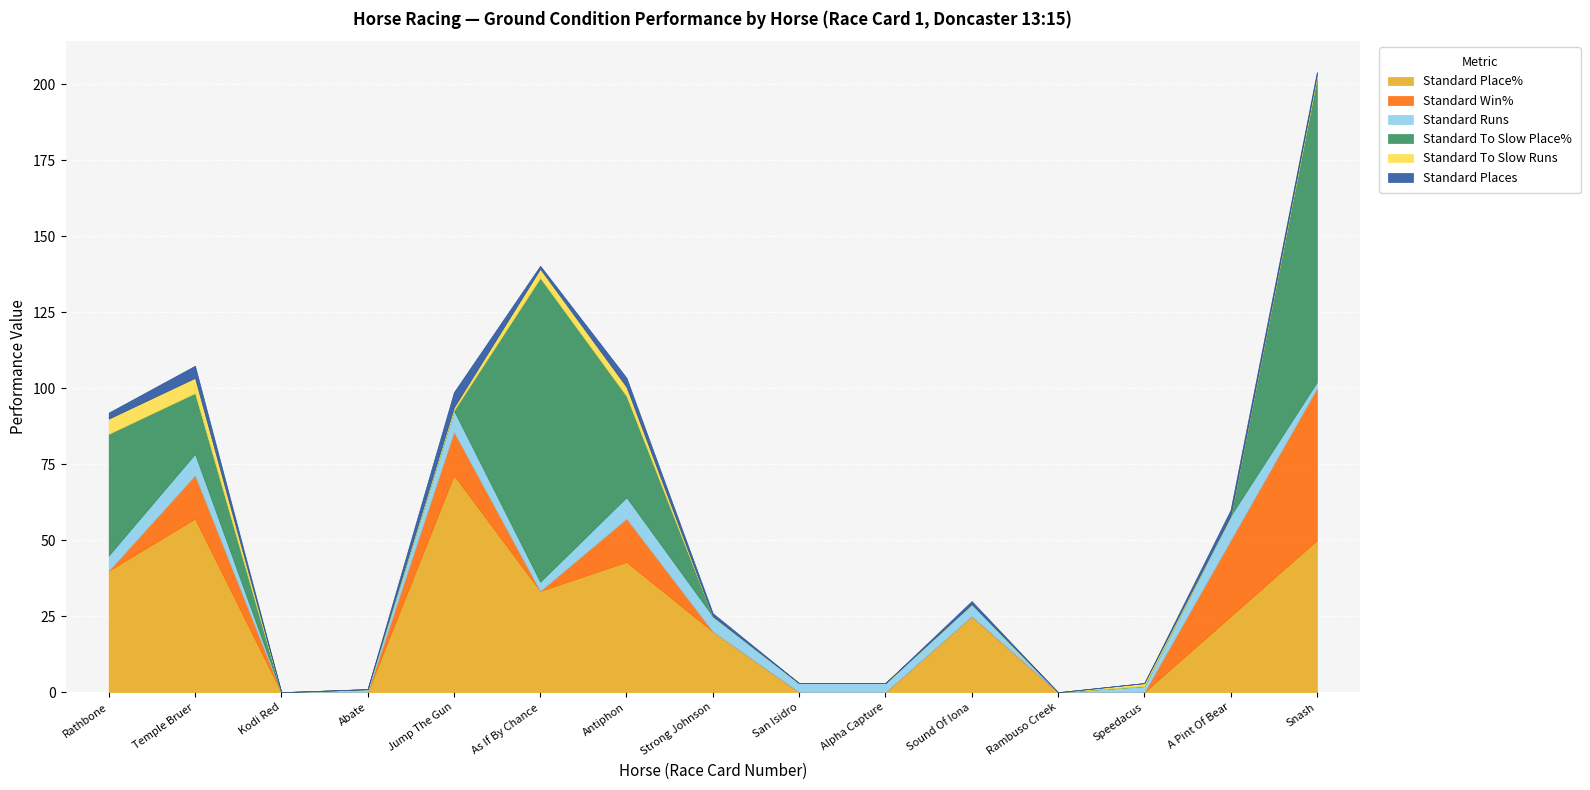

Where is Standard Place% nearest to the value 35?

As If By Chance